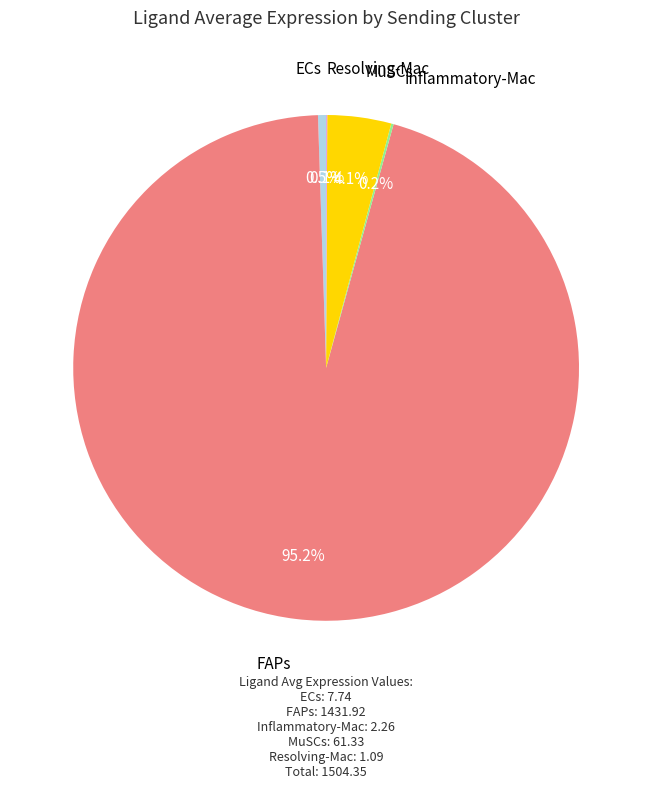

Does any single category account for the majority?

Yes